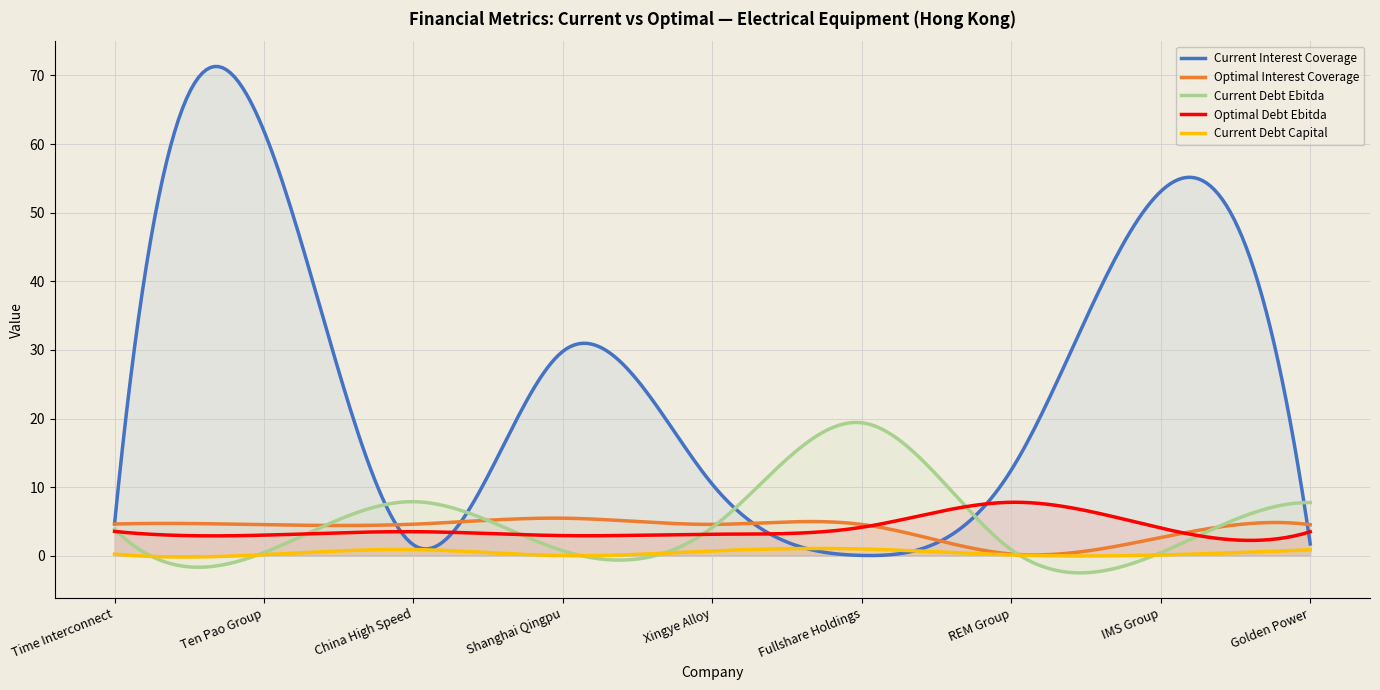

Reading right to left, extract all data points from this chart.

current_interest_coverage: 1.7	53.1	12.5	0.0	10.4	29.8	1.6	61.9	4.7
optimal_interest_coverage: 4.5	2.6	0.3	4.6	4.6	5.5	4.6	4.5	4.6
current_debt_ebitda: 7.7	0.4	0.9	19.4	4.1	0.7	7.9	0.5	3.9
optimal_debt_ebitda: 3.5	4.0	7.8	4.1	3.1	2.9	3.5	3.0	3.5
current_debt_capital: 0.9	0.1	0.1	1.0	0.7	0.0	0.9	0.1	0.2